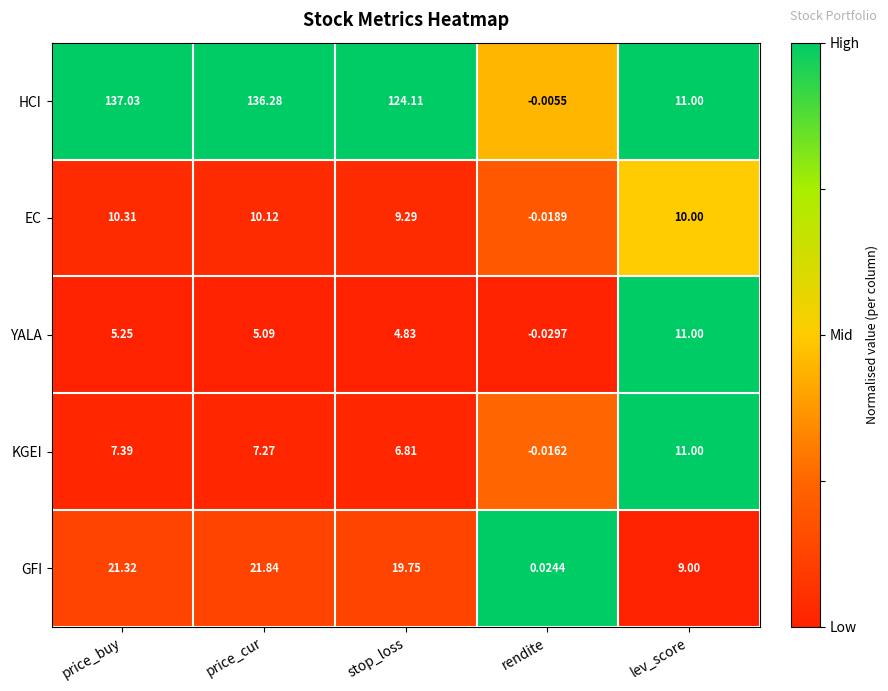

At how many categories does at least one series exceed 0?

5